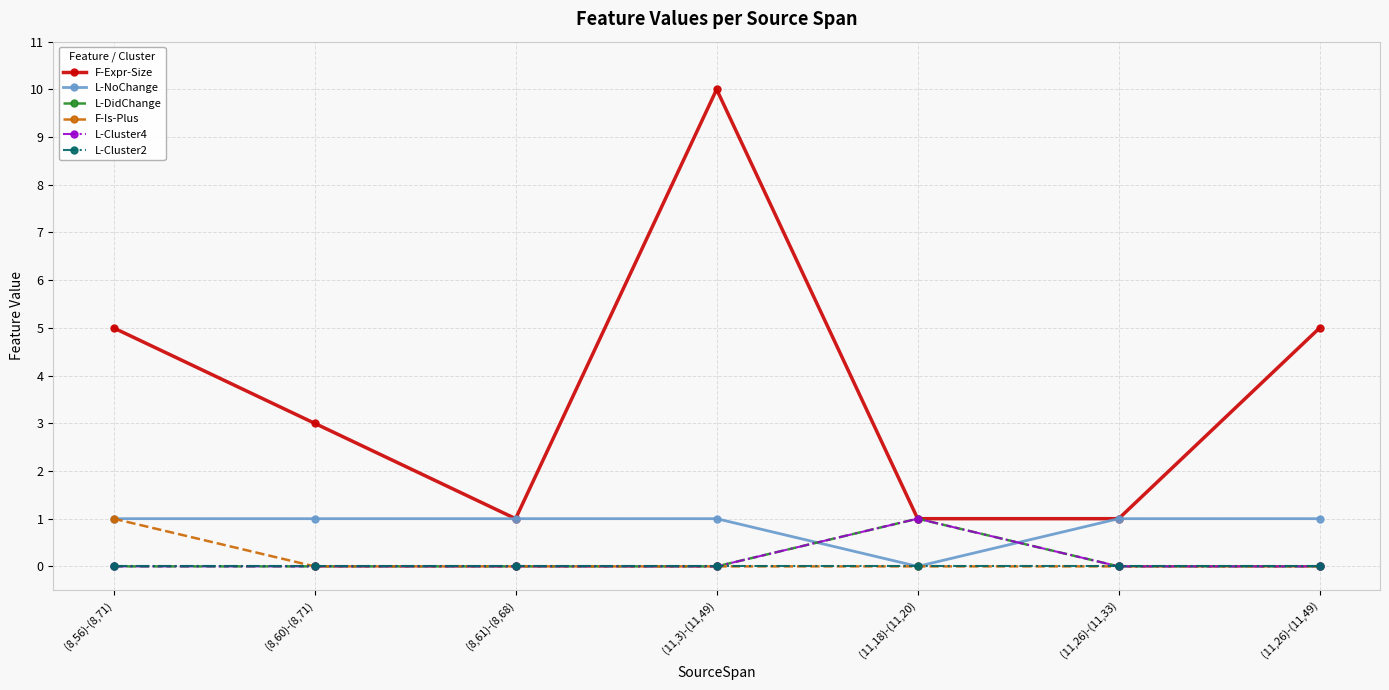

True or false: L-DidChange has a value of 1 at (11,18)-(11,20).

False